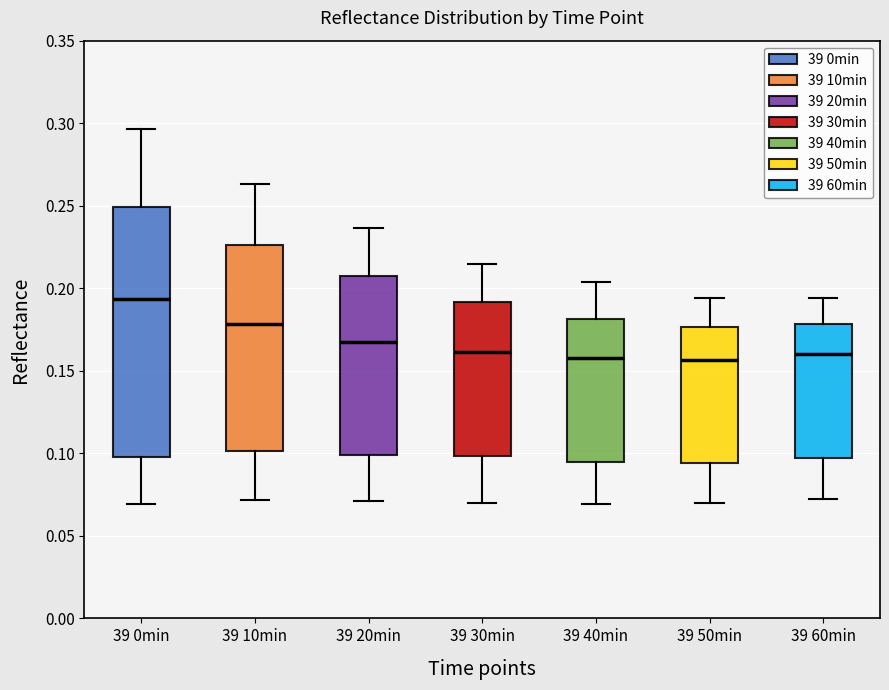

Reading left to right, read every box against the y-axis: the position of its median line, the range the box covers, and the ends of its whiskers. The values are not printed on the chart, so give them approximately, as read against the axis.

39 0min: median 0.195, box 0.100 to 0.250, whiskers 0.070 to 0.295
39 10min: median 0.180, box 0.100 to 0.225, whiskers 0.070 to 0.265
39 20min: median 0.170, box 0.100 to 0.210, whiskers 0.070 to 0.235
39 30min: median 0.160, box 0.100 to 0.190, whiskers 0.070 to 0.215
39 40min: median 0.160, box 0.095 to 0.180, whiskers 0.070 to 0.205
39 50min: median 0.155, box 0.095 to 0.175, whiskers 0.070 to 0.195
39 60min: median 0.160, box 0.095 to 0.180, whiskers 0.070 to 0.195